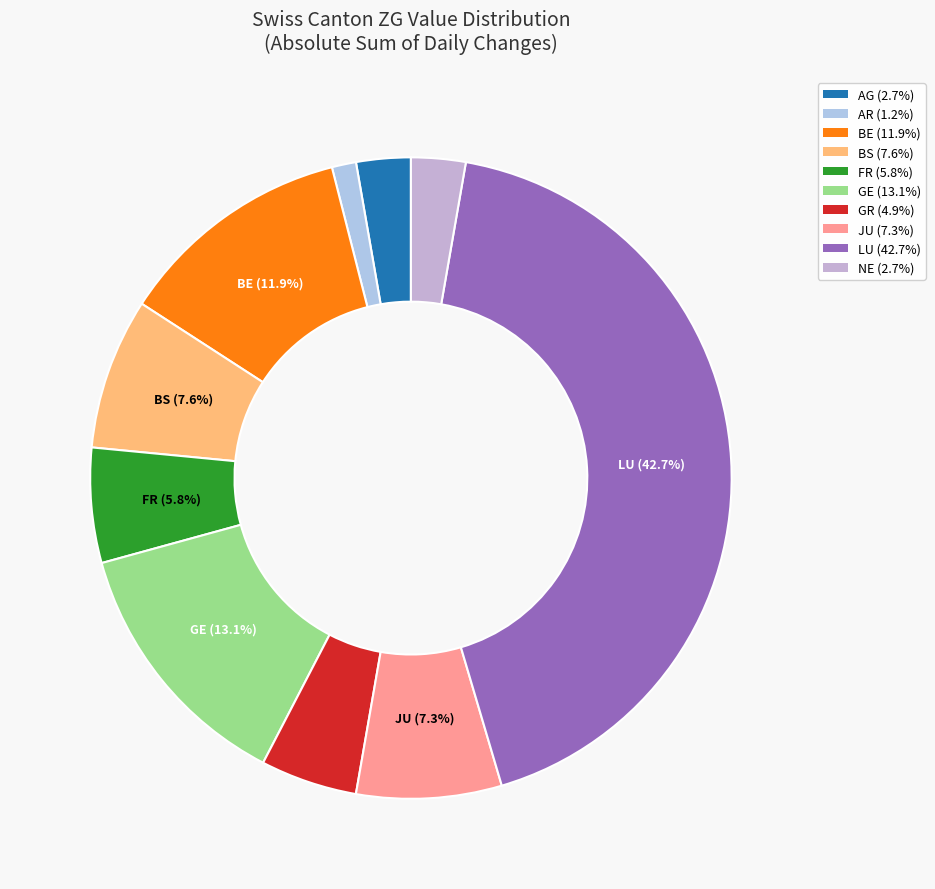

True or false: NE accounts for 15% of the total.

False